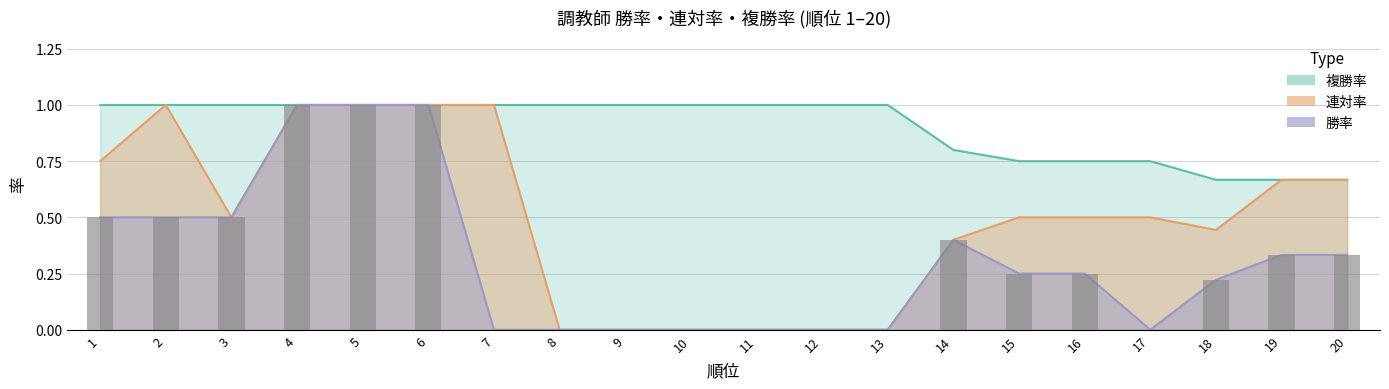

Which series has the largest total across all categories?

複勝率